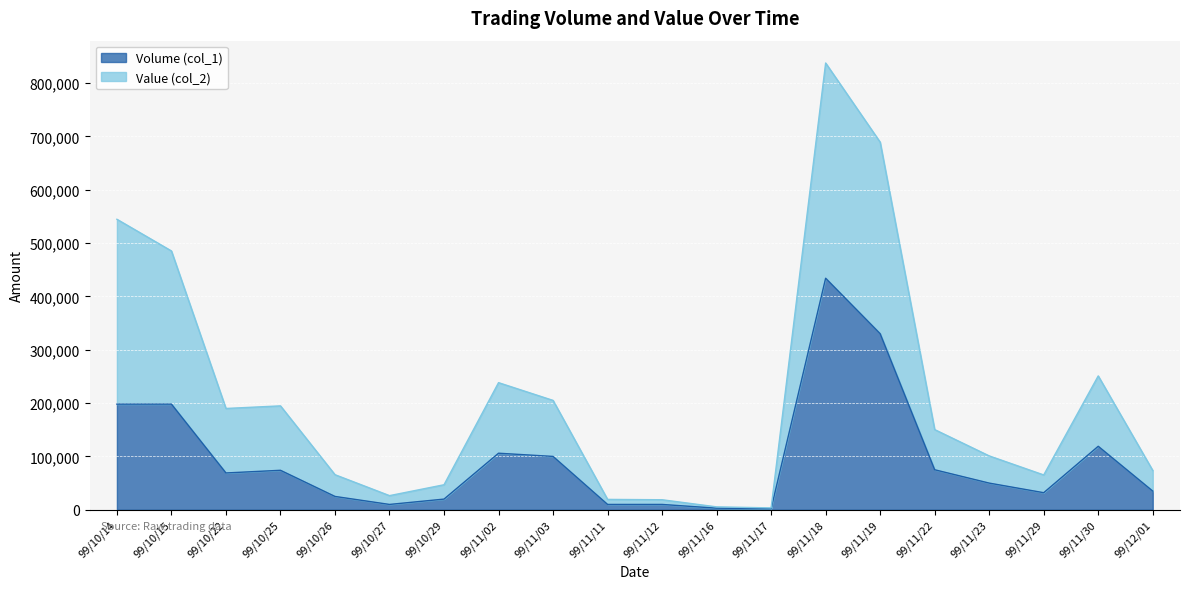

What is the minimum value shown in the chart?

2000